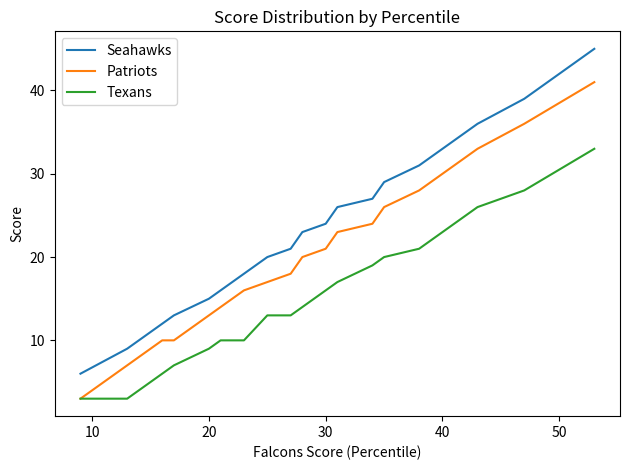

Rank the series by their maximum value, from highest to lowest.

Seahawks, Patriots, Texans